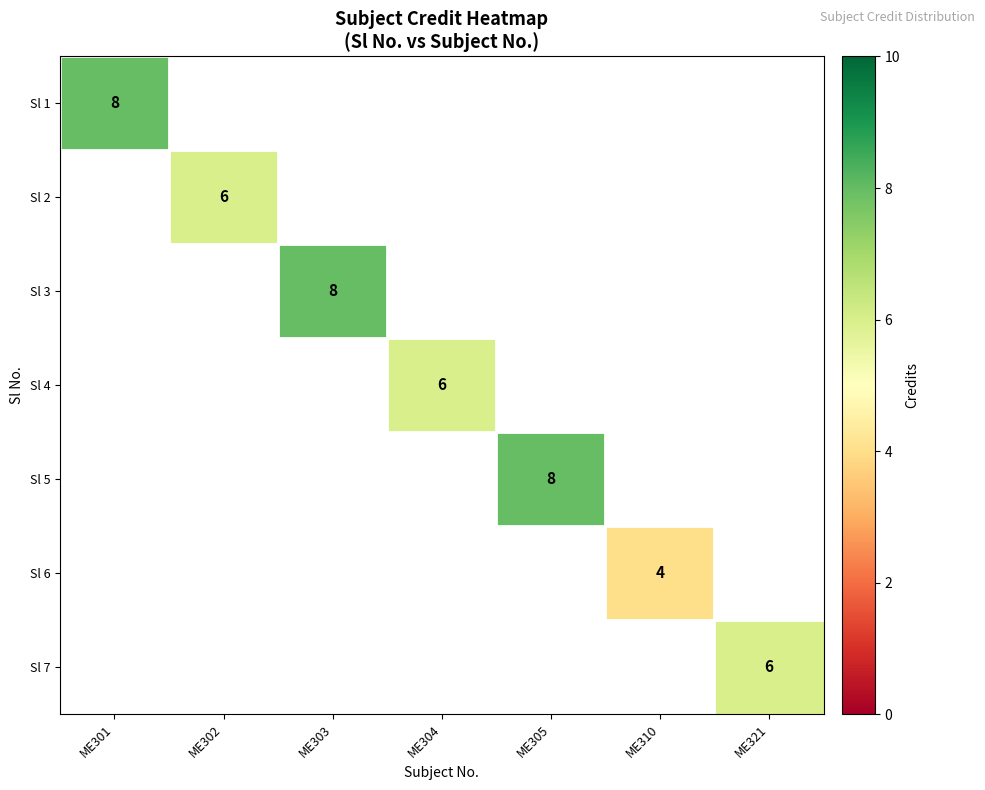

At how many categories does at least one series exceed 7?

3